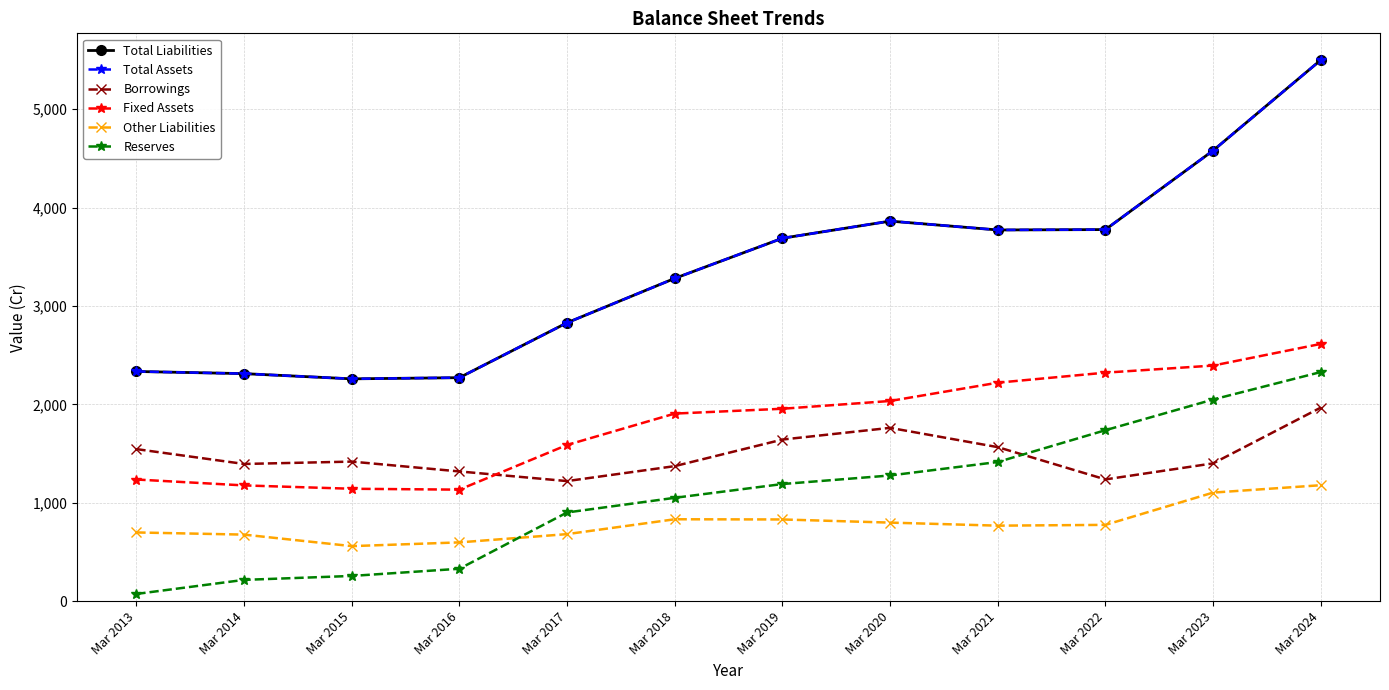

At which category is the sum across all series the highest?

Mar 2024